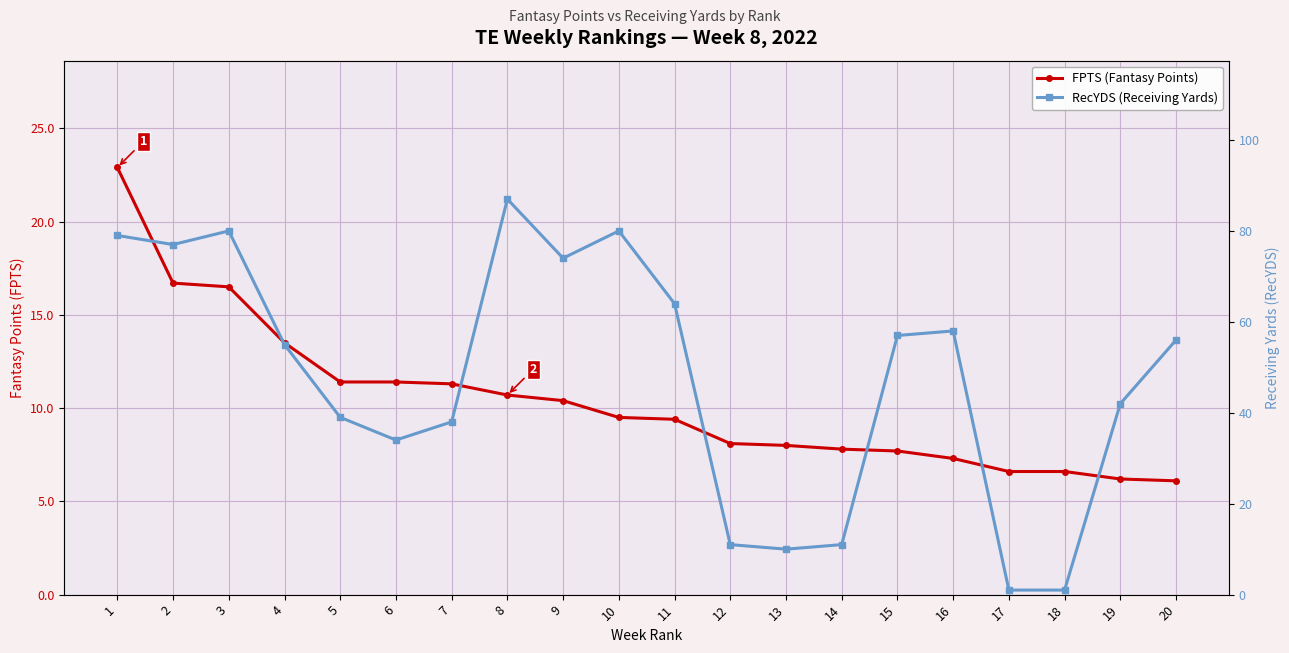

What is the difference between the RecYDS (Receiving Yards) values at 14 and 20?

45.0